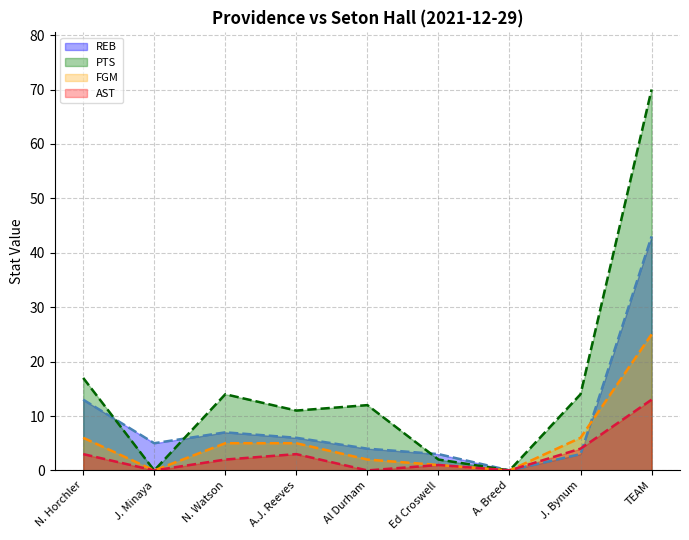

List the series in order of their overall mean, lowest first.

AST, FGM, REB, PTS